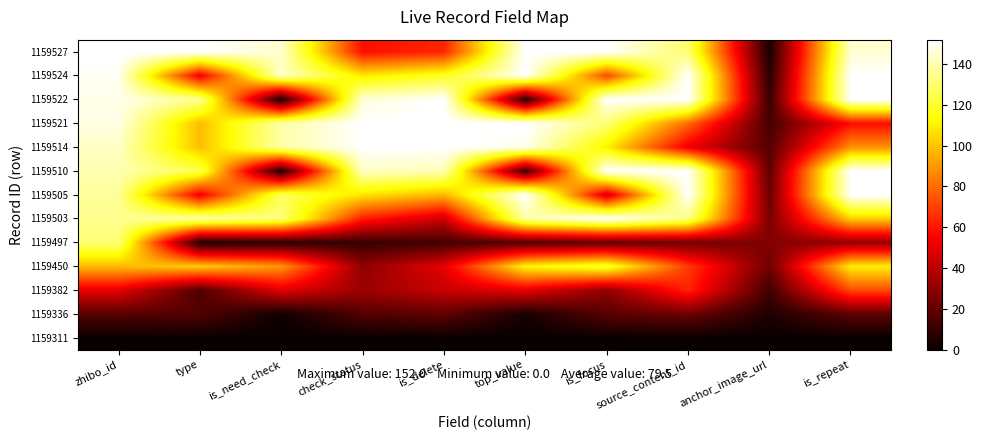

How many data points does each series have?

10